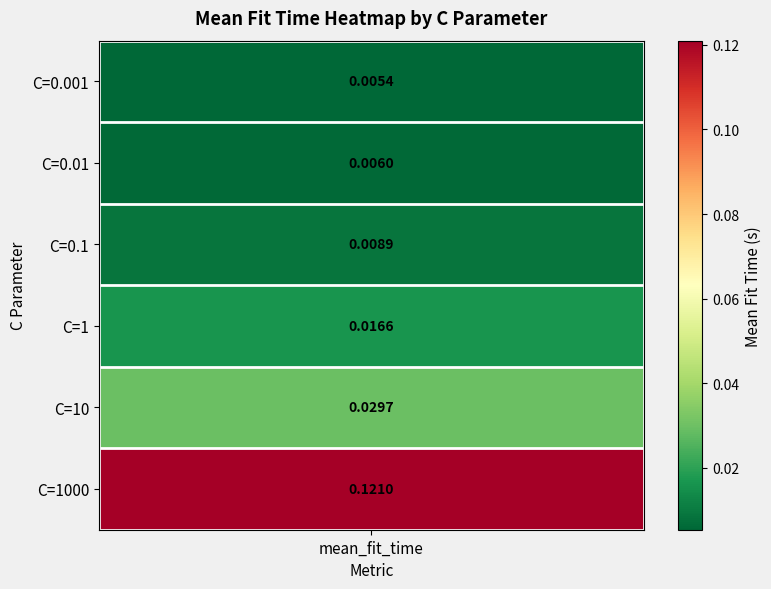

Reading left to right, list all the values displayed in this chart.

0.0	0.0	0.0	0.0	0.0	0.1